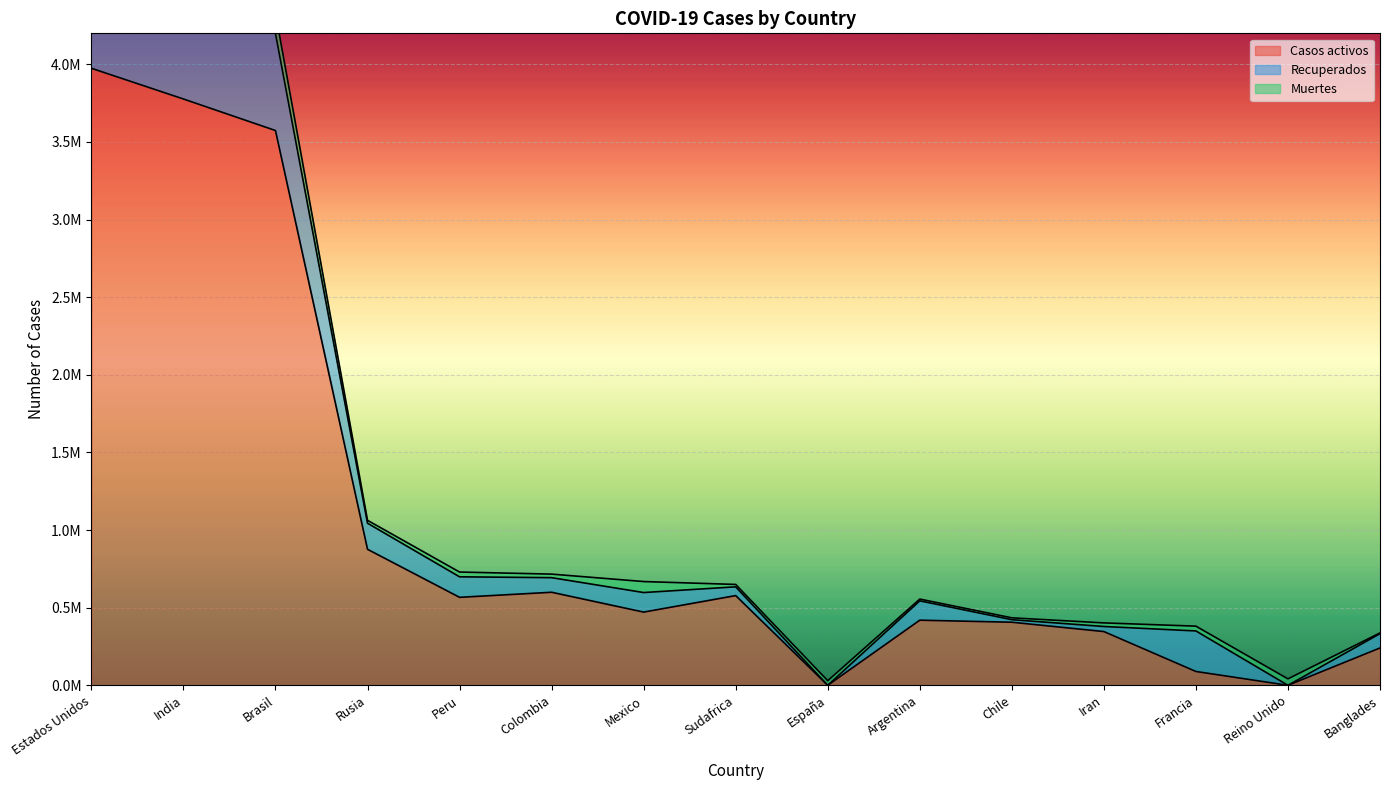

How many distinct data groups are displayed?

3